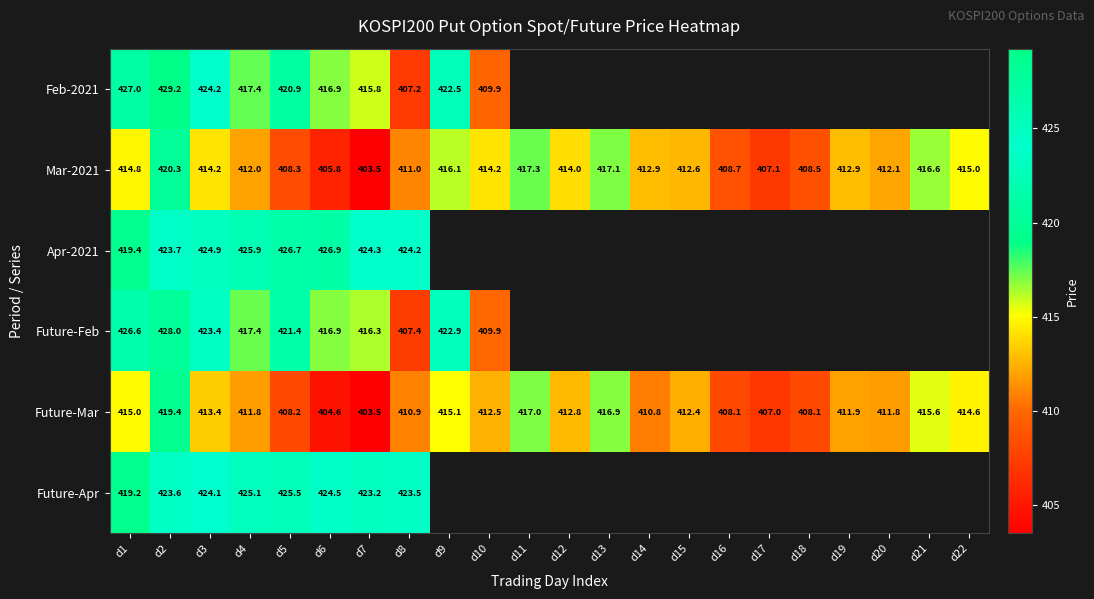

Rank the series by their maximum value, from highest to lowest.

Feb-2021, Future-Feb, Apr-2021, Future-Apr, Mar-2021, Future-Mar